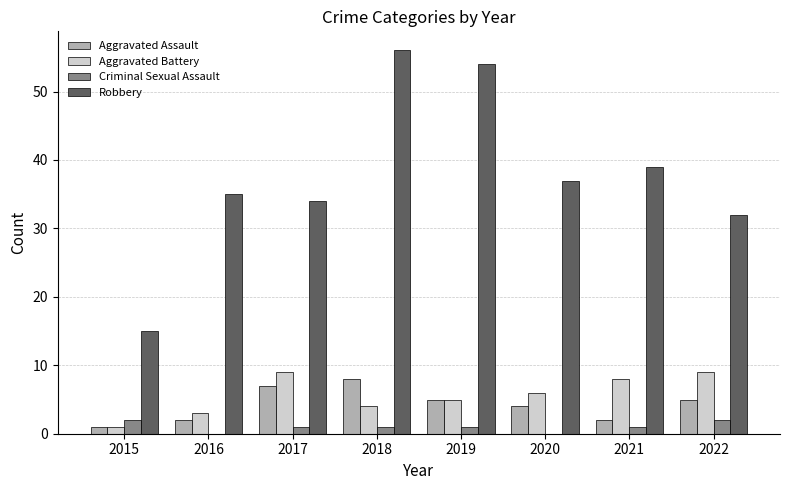

Is the value of Criminal Sexual Assault at 2021 greater than the value of Robbery at 2018?

No